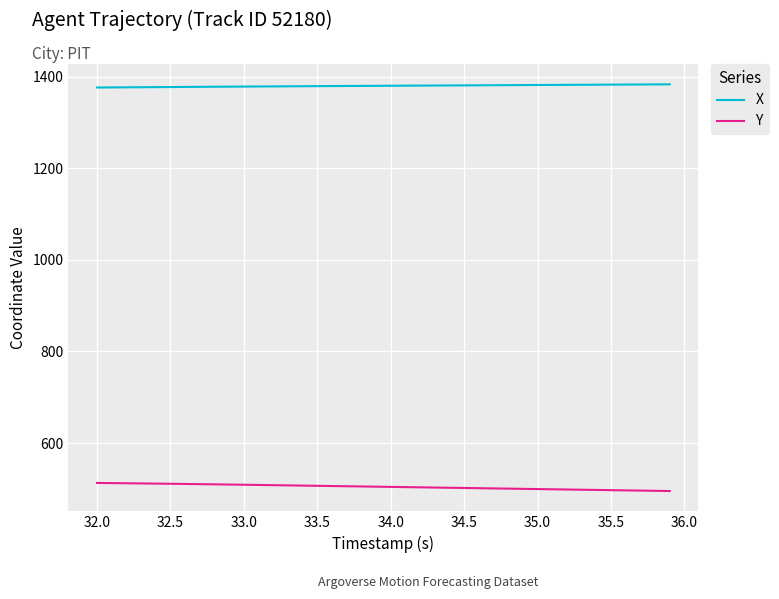

True or false: Y and X intersect in this chart.

False